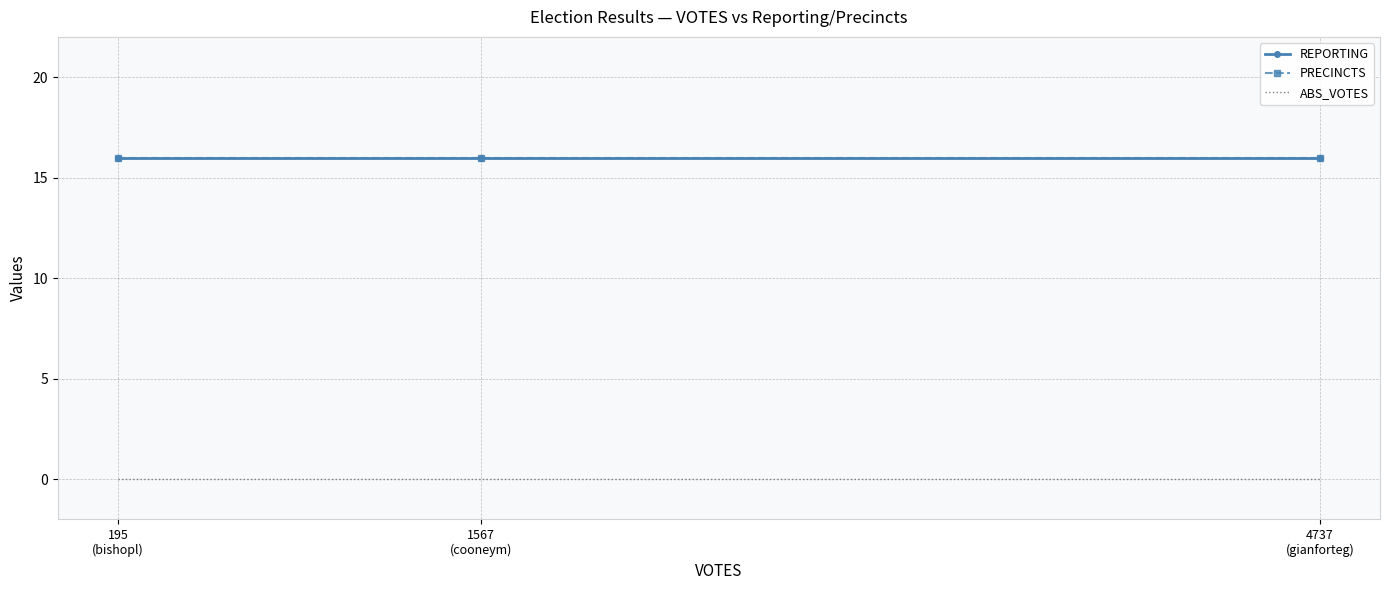

The value of PRECINCTS at 195
(bishopl) is 3. True or false?

False